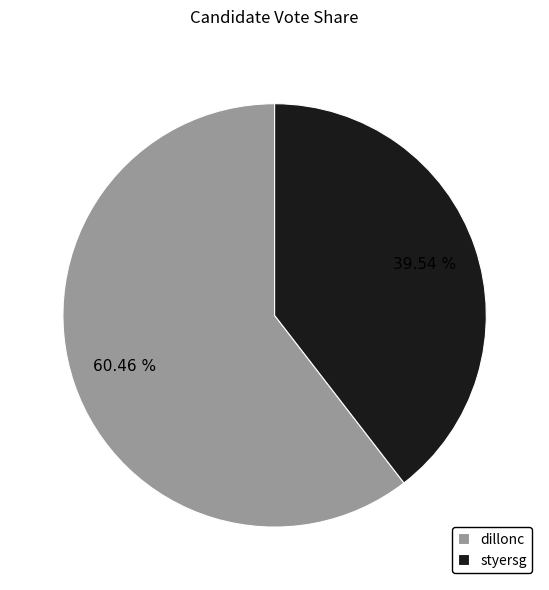

To the nearest percent, what is the difference between the largest and smallest slice percentages?

21%